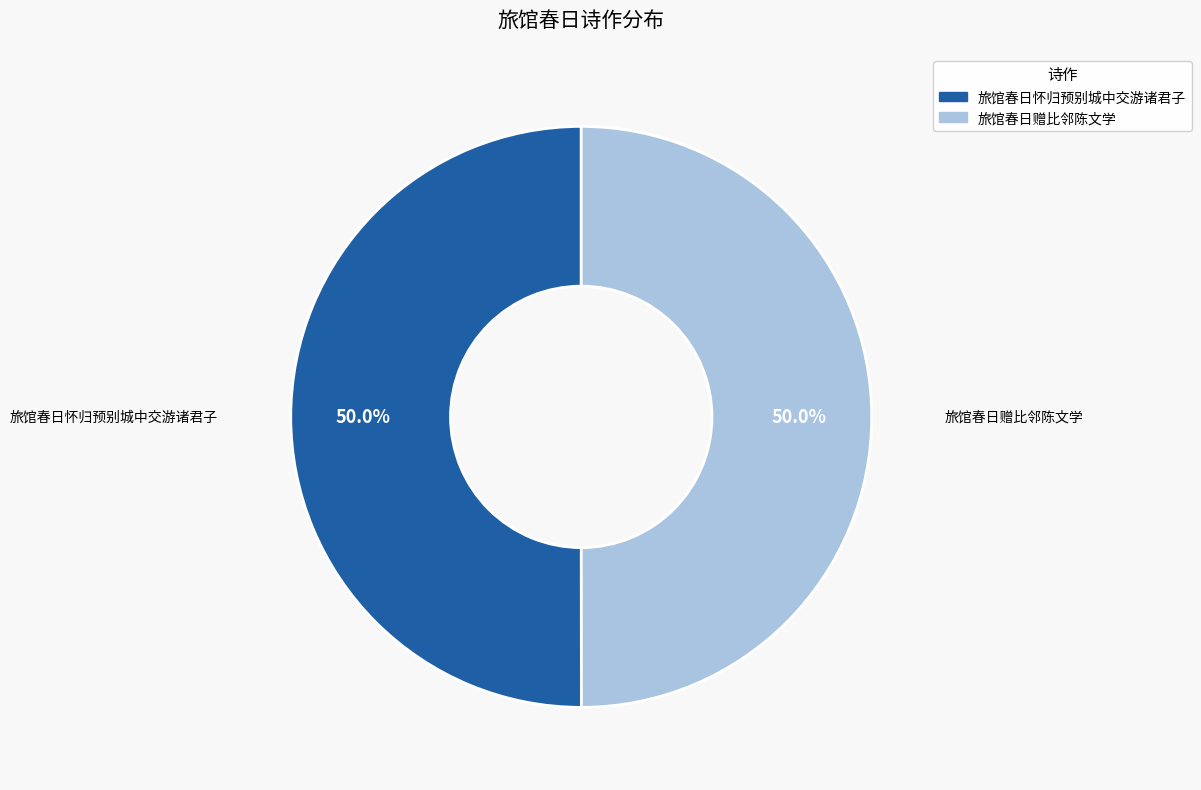

How many segments does this pie chart have?

2